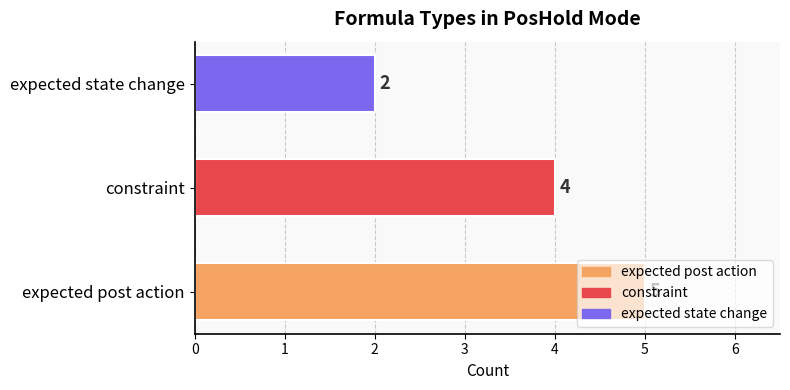

Does the chart contain any negative values?

No